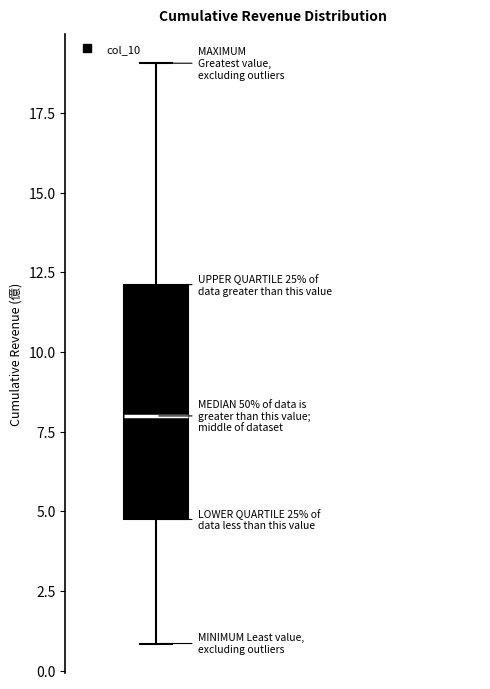

Where is the upper edge of the box on the y-axis? The values are not printed on the chart, so give them approximately, as read against the axis.

12.0